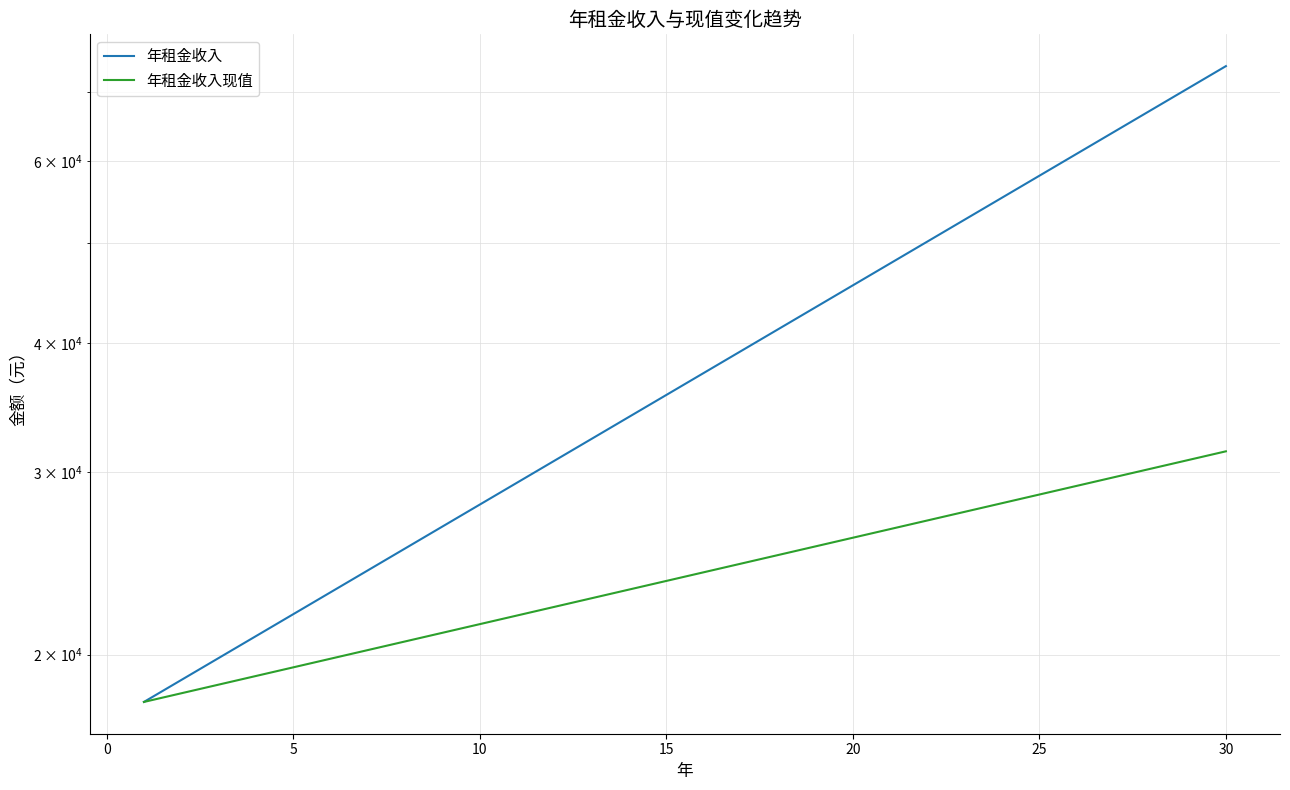

True or false: 年租金收入现值 and 年租金收入 cross at least once.

False